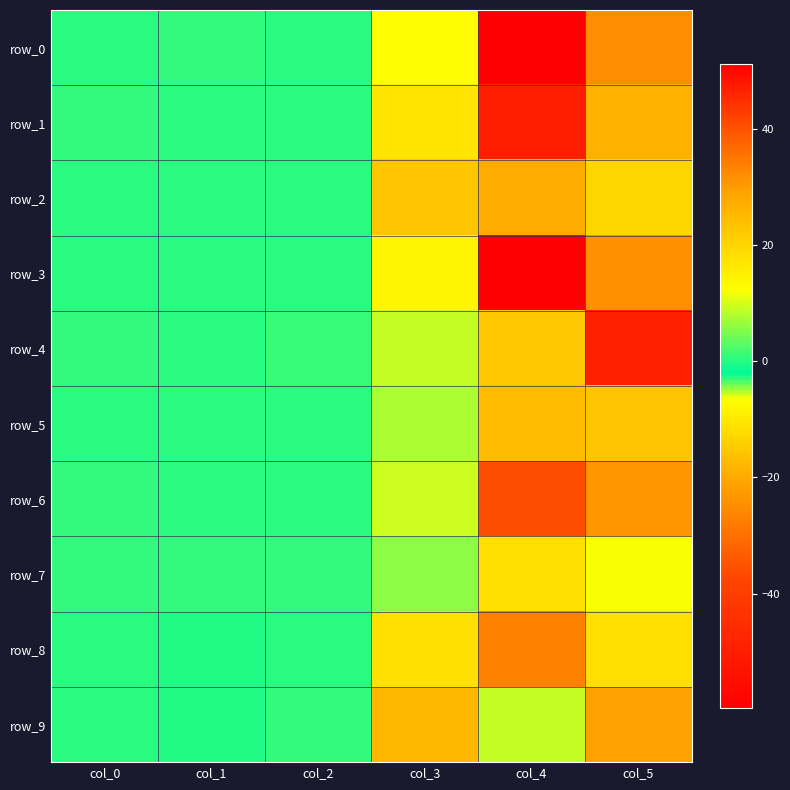

At which label is row_5 closest to 2?

col_0